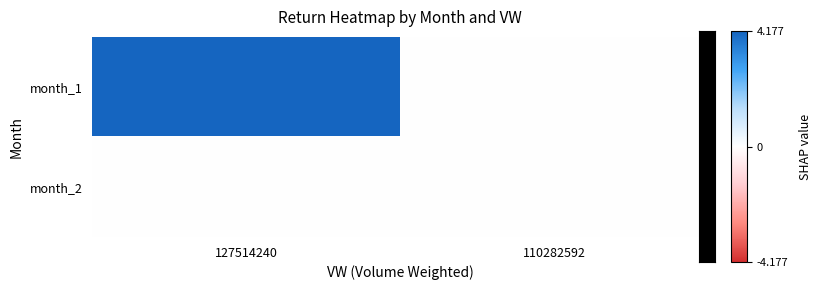

Reading left to right, transcribe all the data shown in this chart.

month_1: 127514240=4.2	110282592=0.0
month_2: 127514240=0.0	110282592=0.0